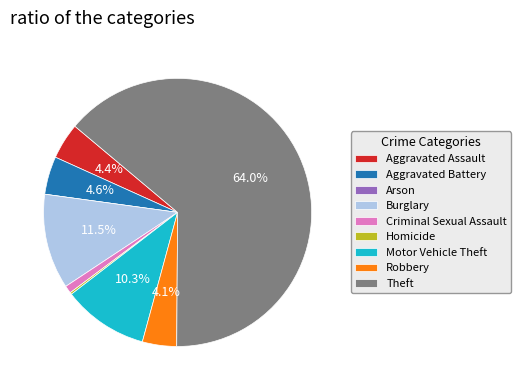

Which has a higher value, Motor Vehicle Theft or Aggravated Battery?

Motor Vehicle Theft